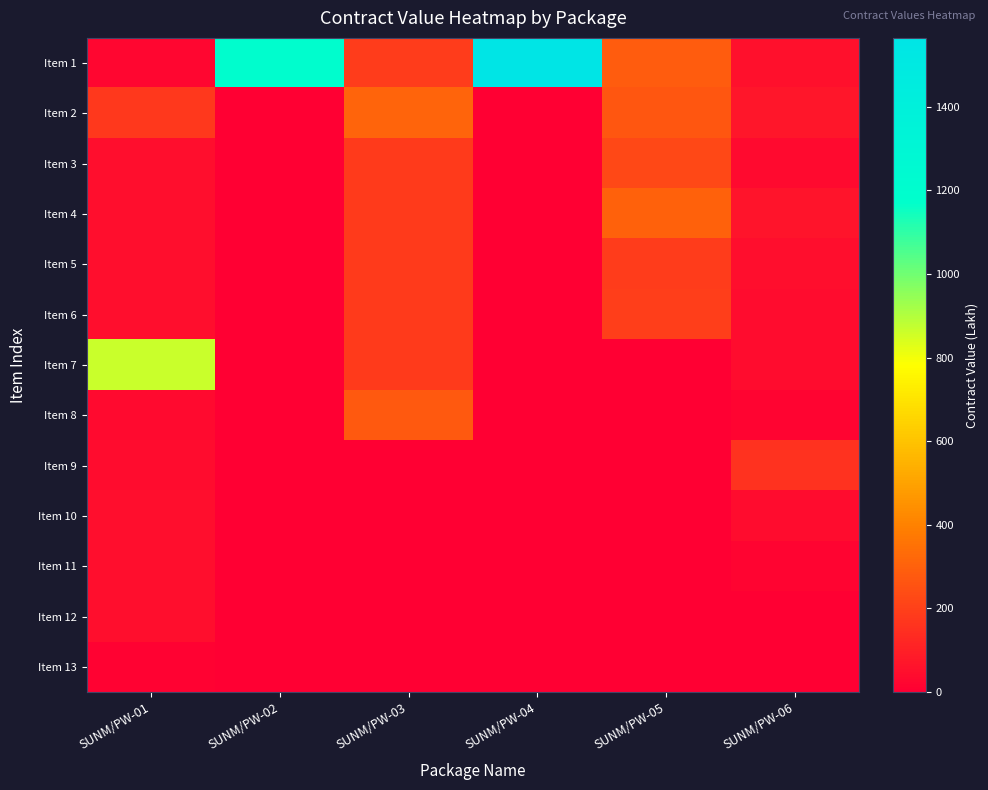

Which series has the largest total across all categories?

Item 1